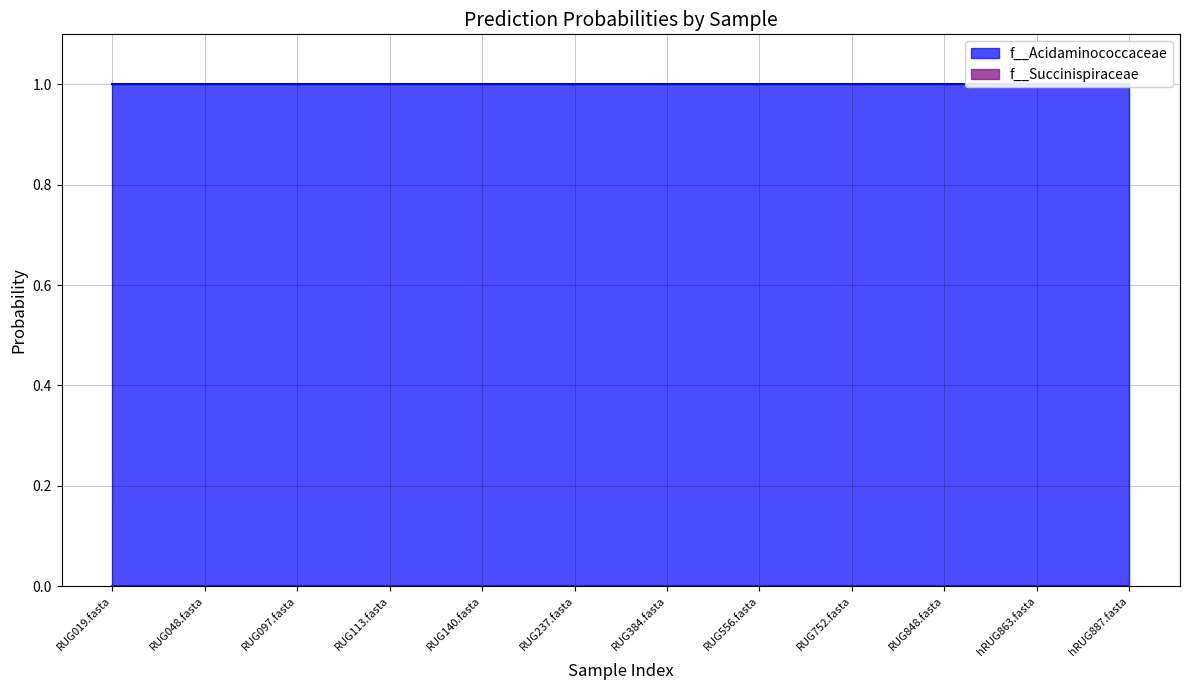

Which series has the largest range (max minus min)?

f__Acidaminococcaceae